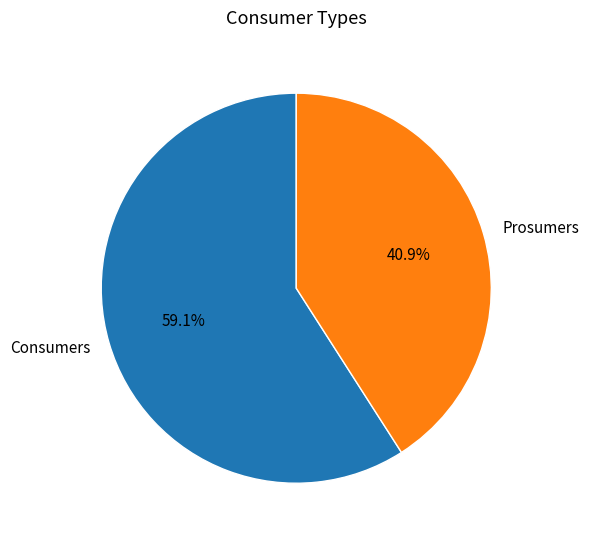

The Prosumers slice represents 48% of the pie. True or false?

False